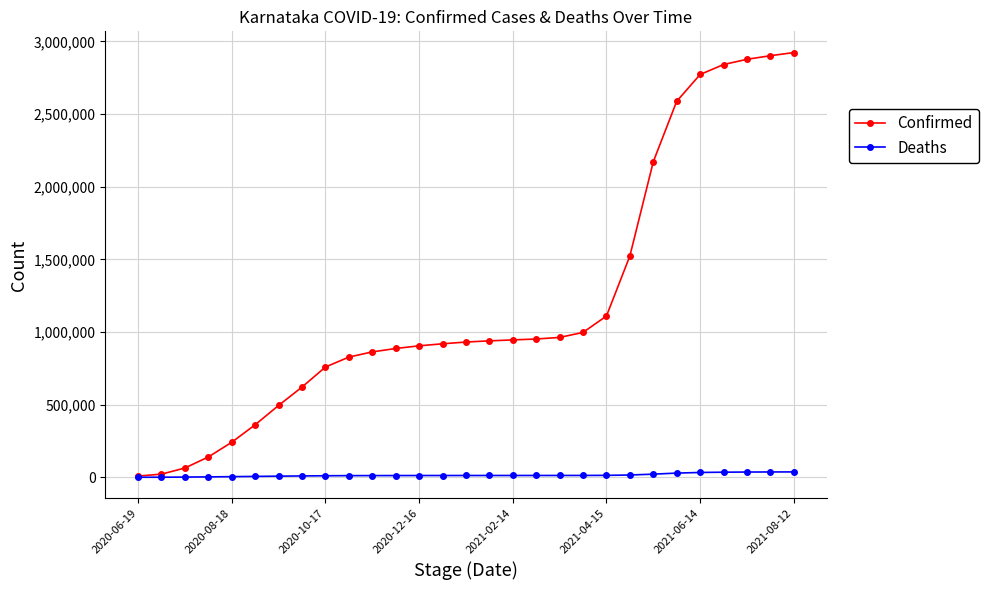

Which series has the largest total across all categories?

Confirmed